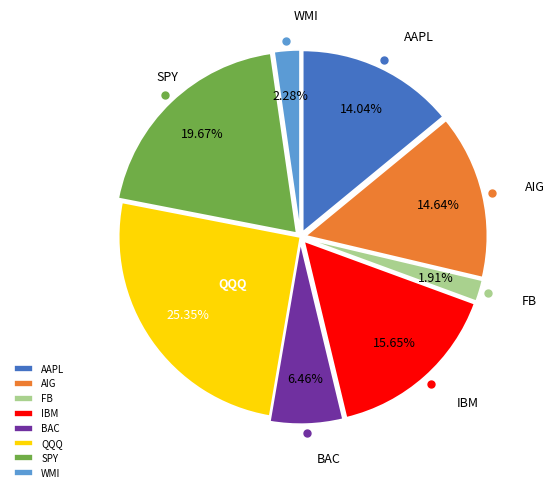

Which slice is the largest?

QQQ